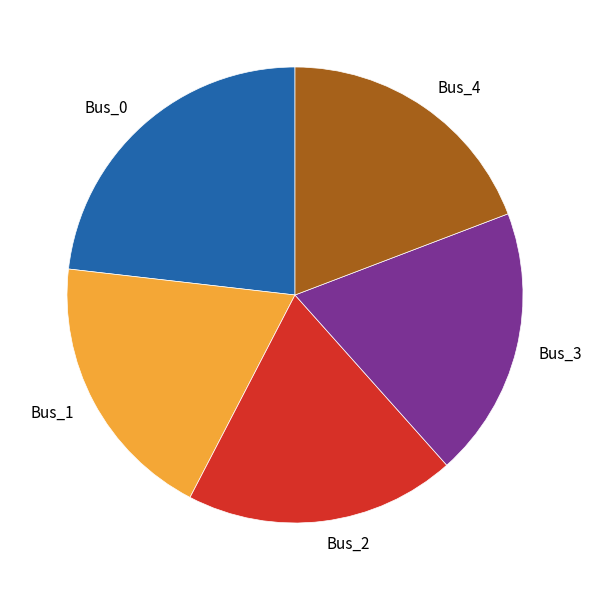

How many slices are in this pie chart?

5